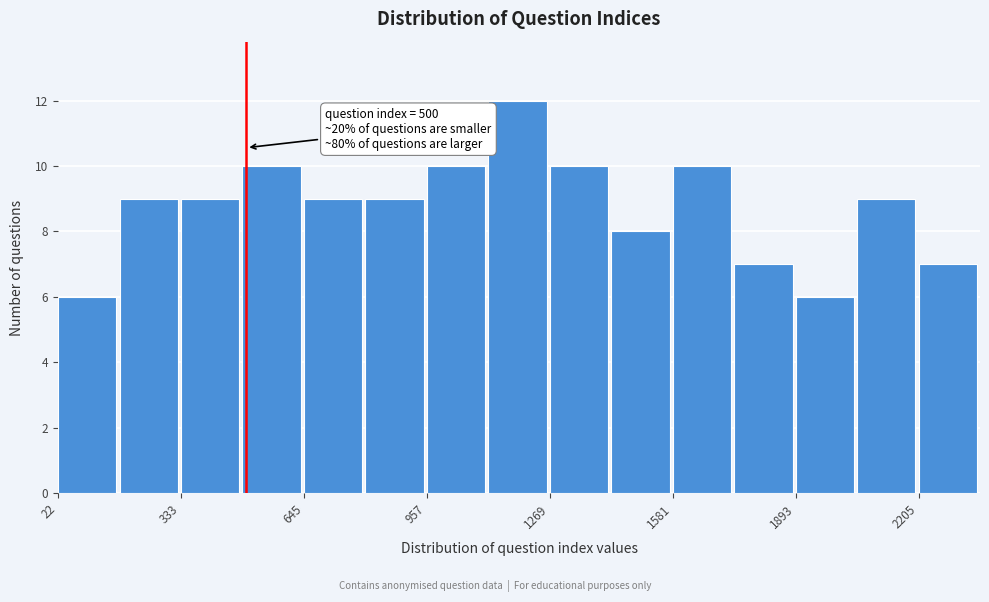

Around what value on the x-axis is the tallest bar? Give the approximate position of its centre, as read against the axis.

1200